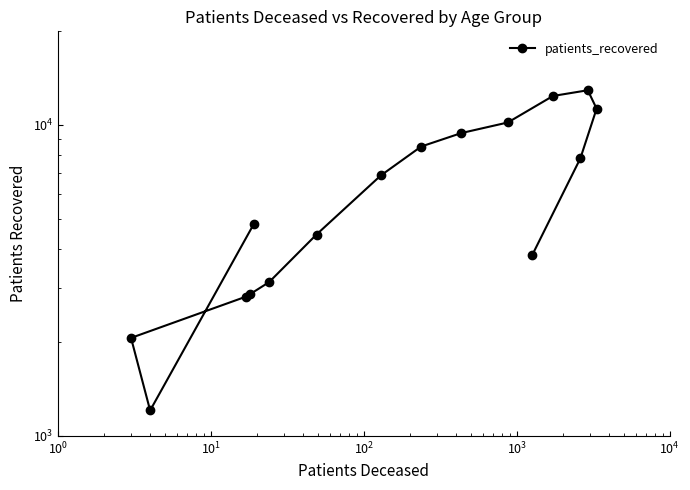

What is the minimum value shown in the chart?

1208